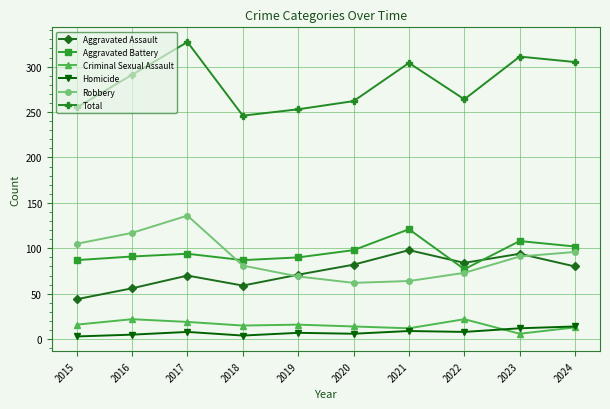

Between 2022 and 2024, which series saw the biggest shift?

Total